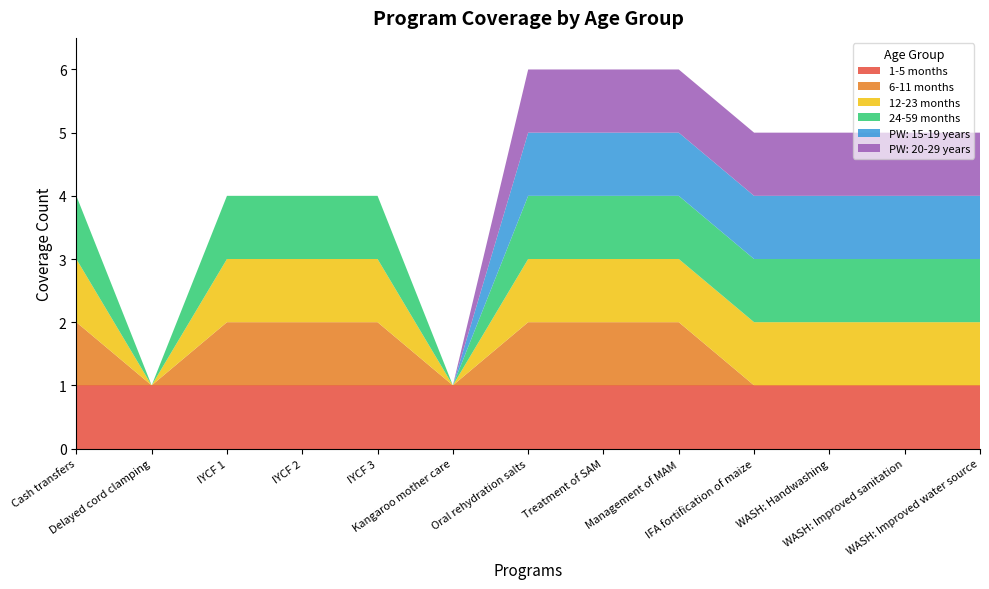

Reading left to right, transcribe all the data shown in this chart.

1-5 months: Cash transfers=1	Delayed cord clamping=1	IYCF 1=1	IYCF 2=1	IYCF 3=1	Kangaroo mother care=1	Oral rehydration salts=1	Treatment of SAM=1	Management of MAM=1	IFA fortification of maize=1	WASH: Handwashing=1	WASH: Improved sanitation=1	WASH: Improved water source=1
6-11 months: Cash transfers=1	Delayed cord clamping=0	IYCF 1=1	IYCF 2=1	IYCF 3=1	Kangaroo mother care=0	Oral rehydration salts=1	Treatment of SAM=1	Management of MAM=1	IFA fortification of maize=0	WASH: Handwashing=0	WASH: Improved sanitation=0	WASH: Improved water source=0
12-23 months: Cash transfers=1	Delayed cord clamping=0	IYCF 1=1	IYCF 2=1	IYCF 3=1	Kangaroo mother care=0	Oral rehydration salts=1	Treatment of SAM=1	Management of MAM=1	IFA fortification of maize=1	WASH: Handwashing=1	WASH: Improved sanitation=1	WASH: Improved water source=1
24-59 months: Cash transfers=1	Delayed cord clamping=0	IYCF 1=1	IYCF 2=1	IYCF 3=1	Kangaroo mother care=0	Oral rehydration salts=1	Treatment of SAM=1	Management of MAM=1	IFA fortification of maize=1	WASH: Handwashing=1	WASH: Improved sanitation=1	WASH: Improved water source=1
PW: 15-19 years: Cash transfers=0	Delayed cord clamping=0	IYCF 1=0	IYCF 2=0	IYCF 3=0	Kangaroo mother care=0	Oral rehydration salts=1	Treatment of SAM=1	Management of MAM=1	IFA fortification of maize=1	WASH: Handwashing=1	WASH: Improved sanitation=1	WASH: Improved water source=1
PW: 20-29 years: Cash transfers=0	Delayed cord clamping=0	IYCF 1=0	IYCF 2=0	IYCF 3=0	Kangaroo mother care=0	Oral rehydration salts=1	Treatment of SAM=1	Management of MAM=1	IFA fortification of maize=1	WASH: Handwashing=1	WASH: Improved sanitation=1	WASH: Improved water source=1